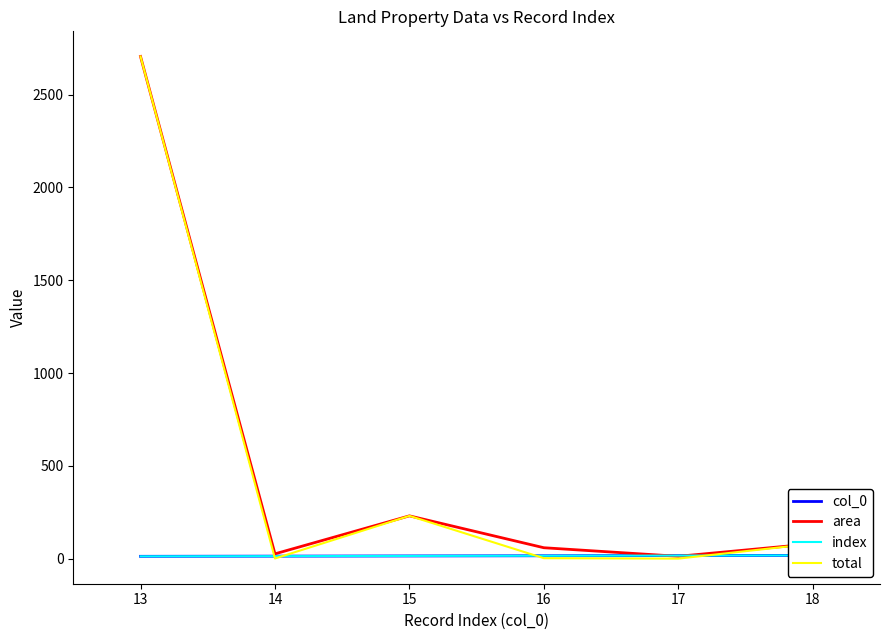

True or false: index and col_0 cross at least once.

False